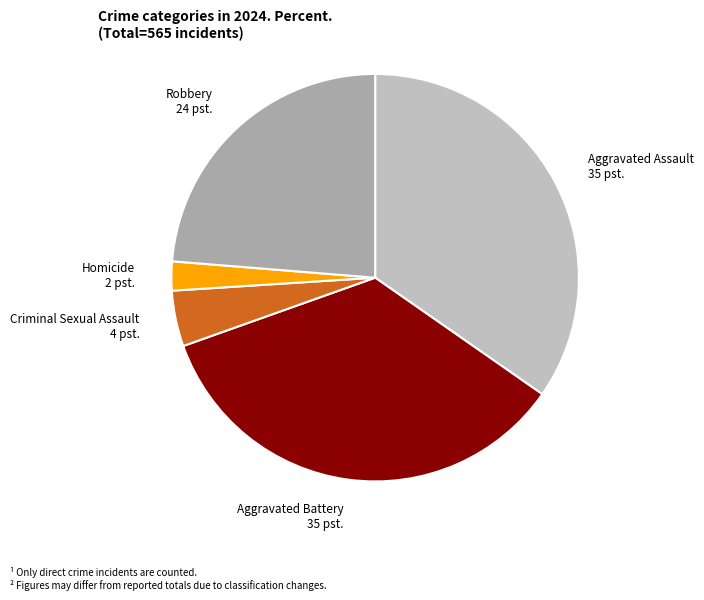

The Robbery slice represents 24% of the pie. True or false?

True